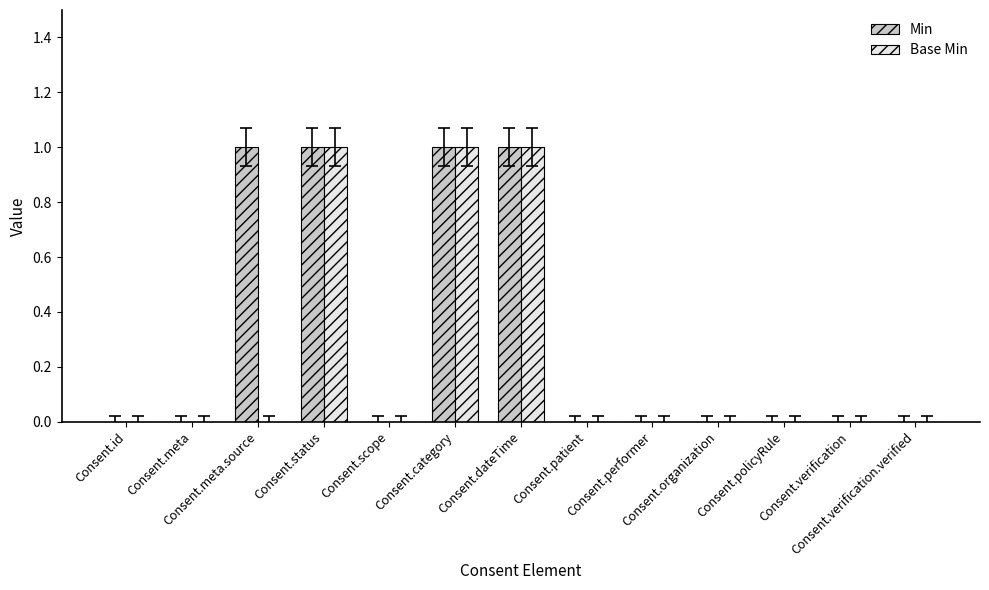

Is the value of Base Min at Consent.id greater than the value of Min at Consent.meta.source?

No